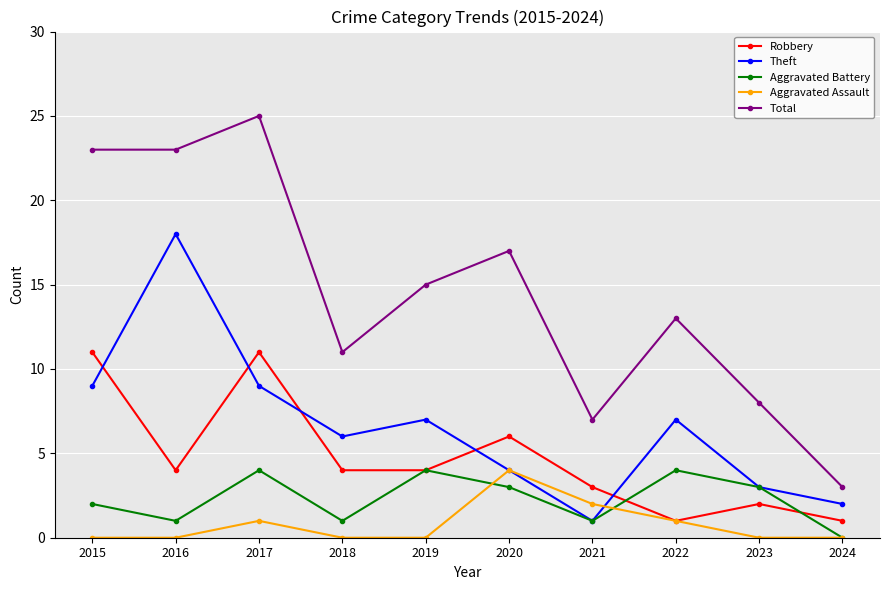

Which series has the widest spread of values?

Total